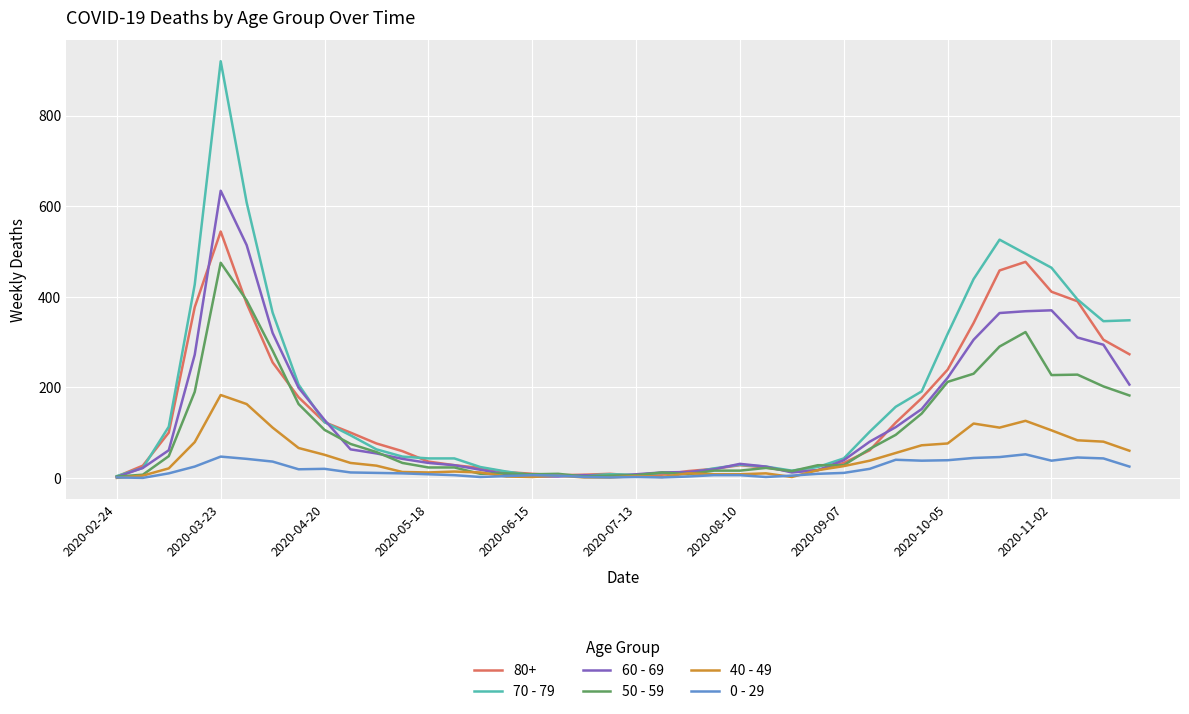

What is the greatest value displayed?

920